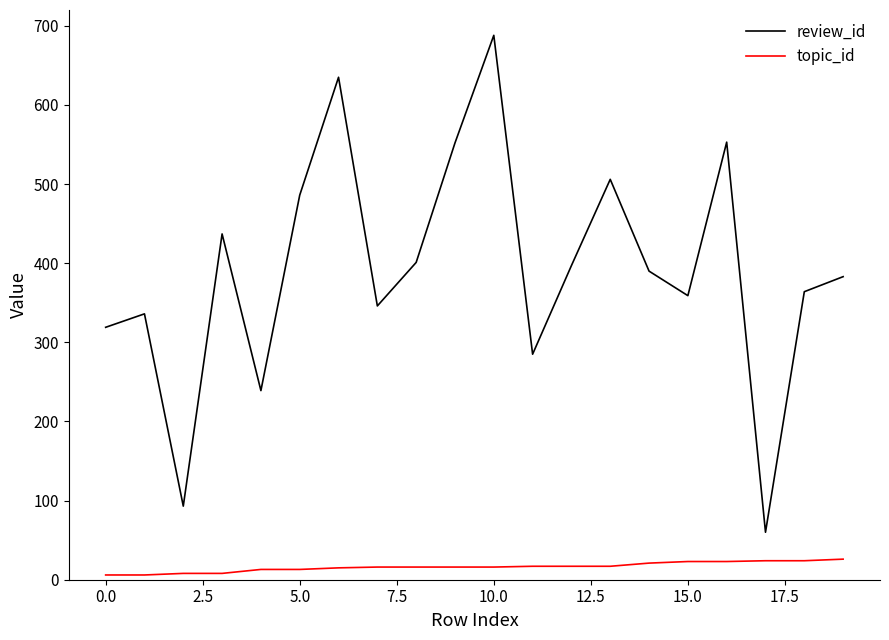

True or false: review_id and topic_id cross at least once.

False